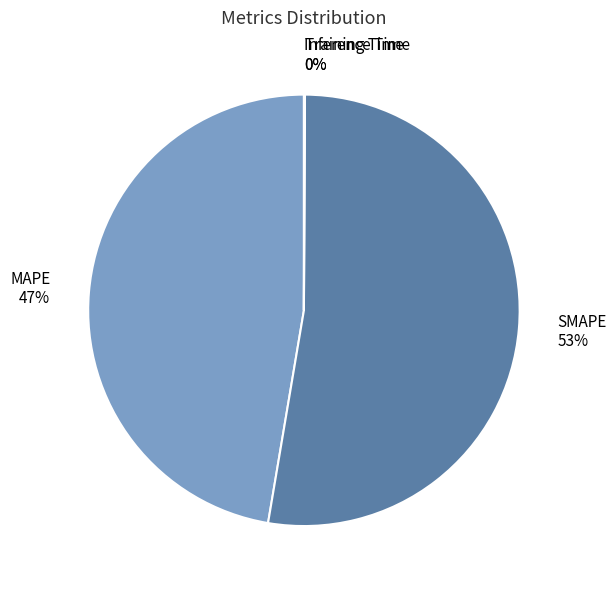

To the nearest percent, what is the difference between the largest and smallest slice percentages?

53%